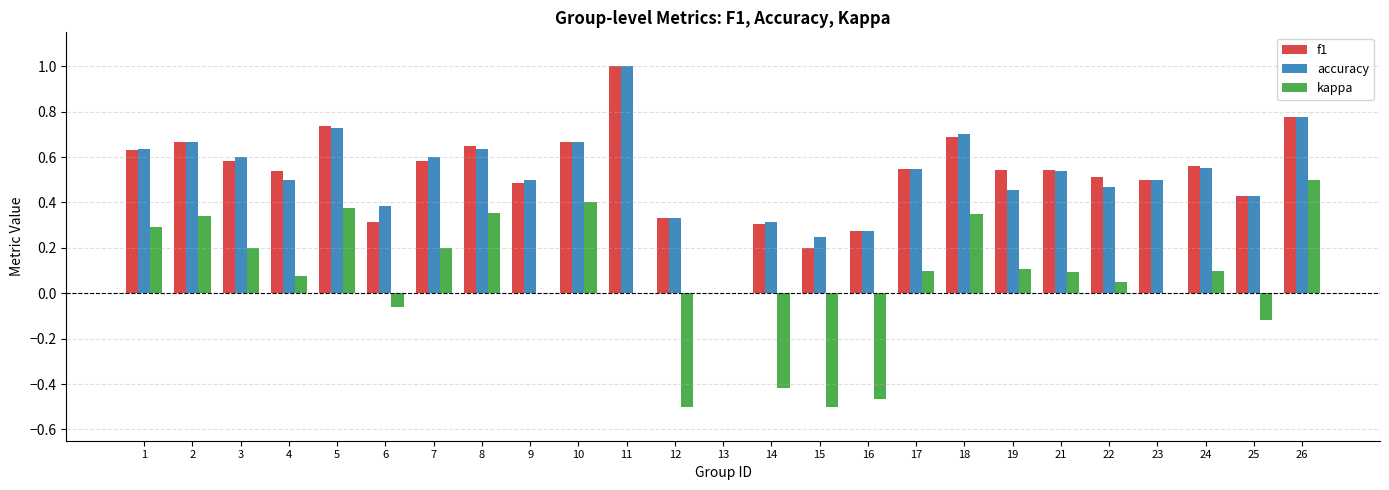

Is it true that accuracy equals 0.3 at 18?

False